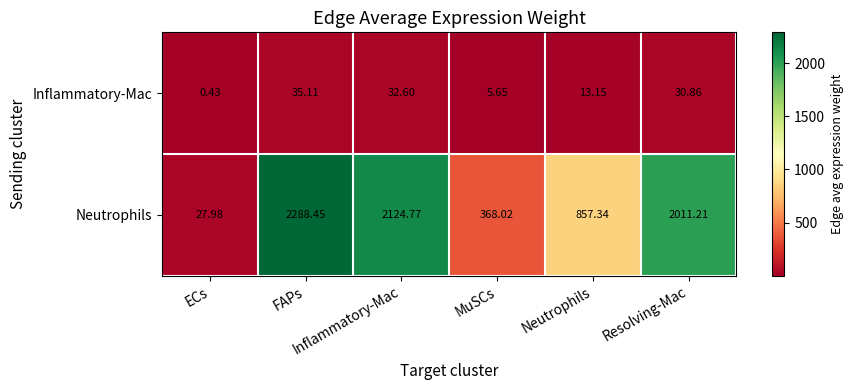

How many series are shown in this chart?

2